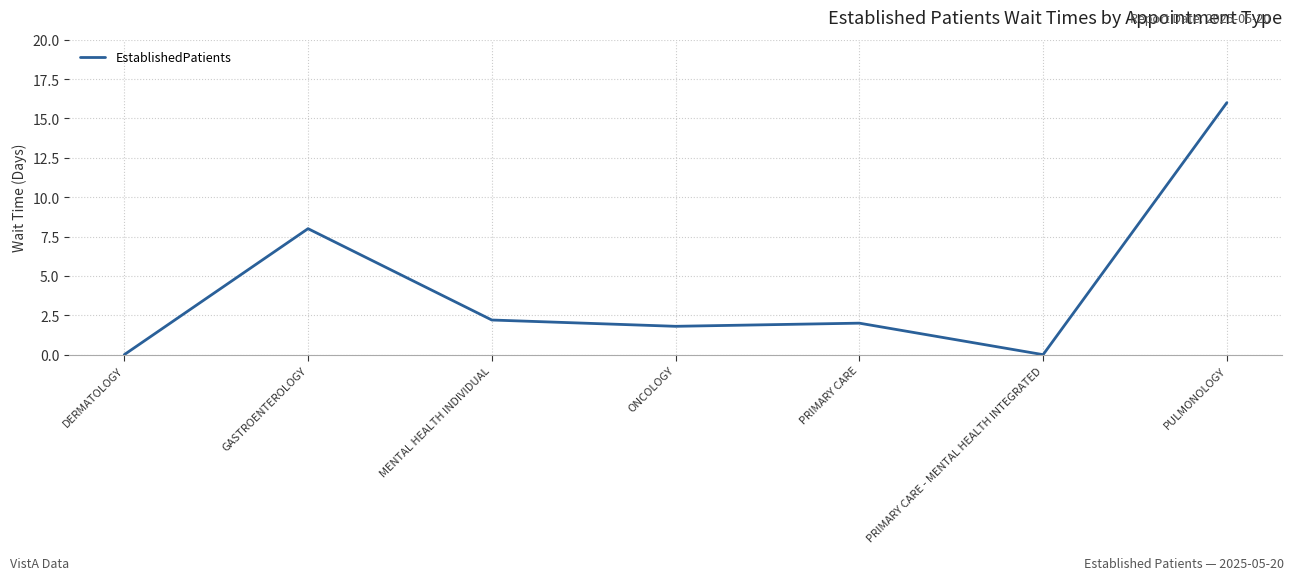

At which label does the data first exceed 2?

GASTROENTEROLOGY